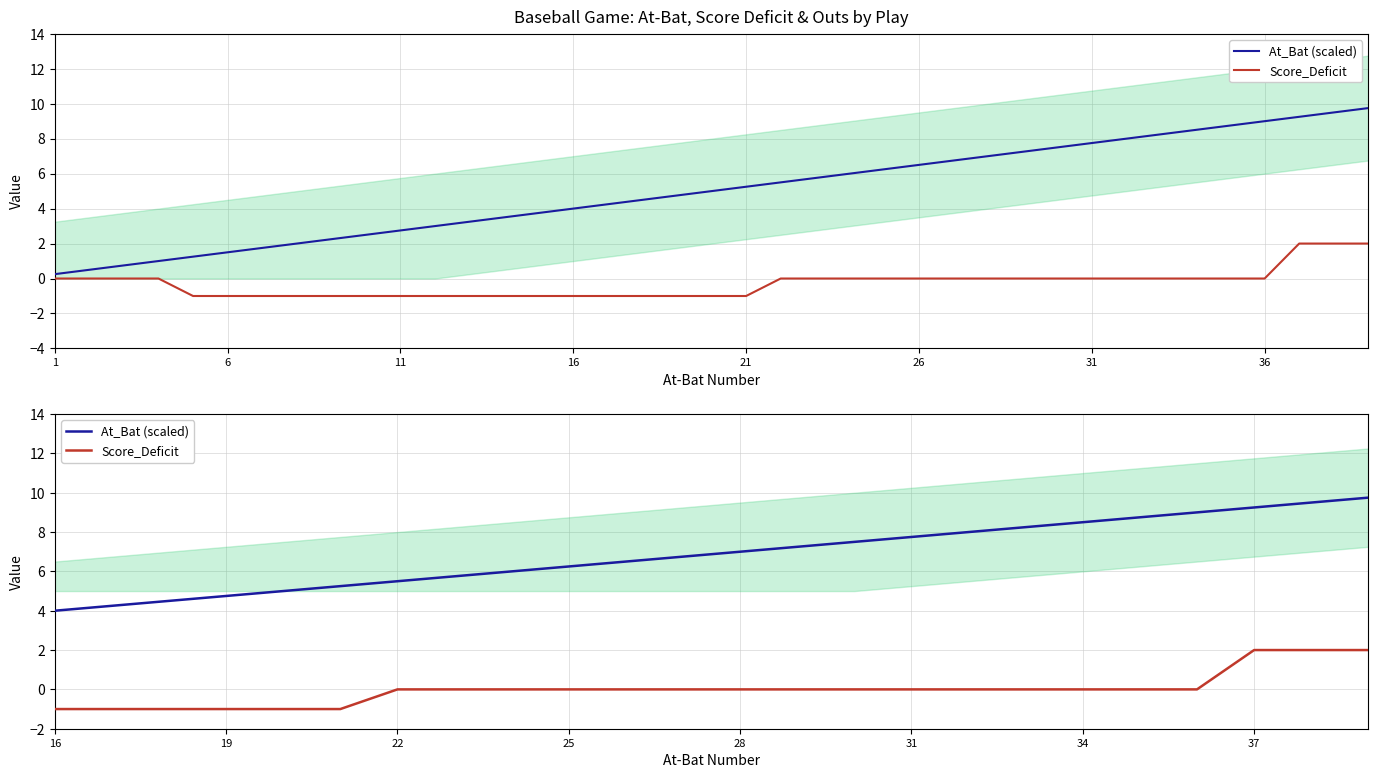

What is the value of the At_Bat (scaled) point at the 15th from the left?

7.5